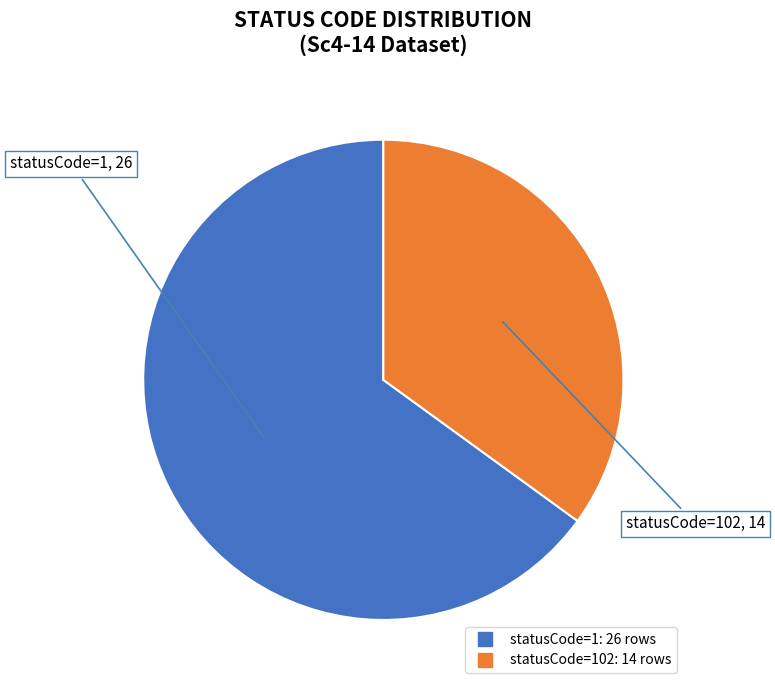

Is there a majority slice in this chart?

Yes